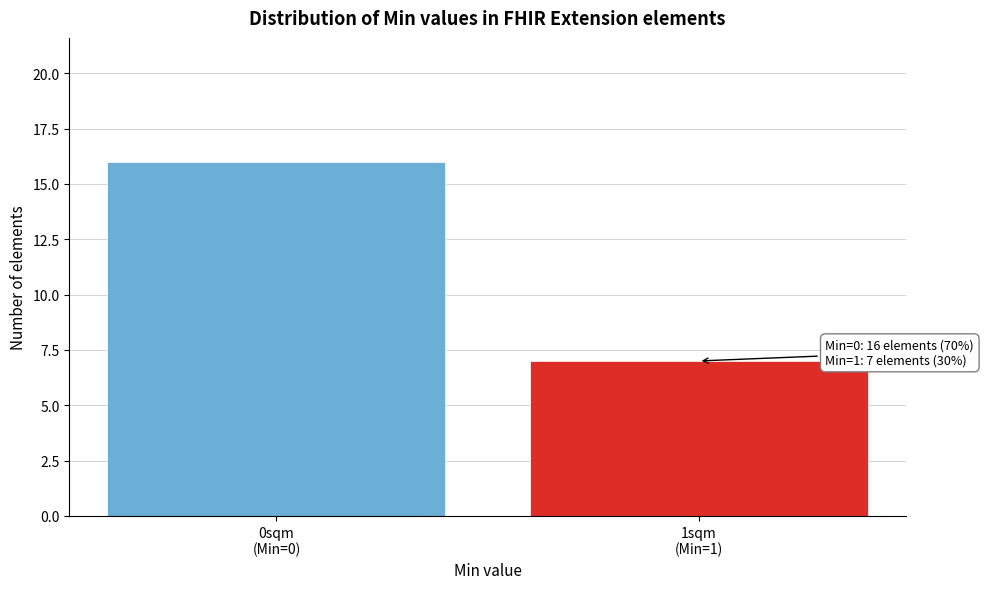

Reading left to right, transcribe all the data shown in this chart.

16	7